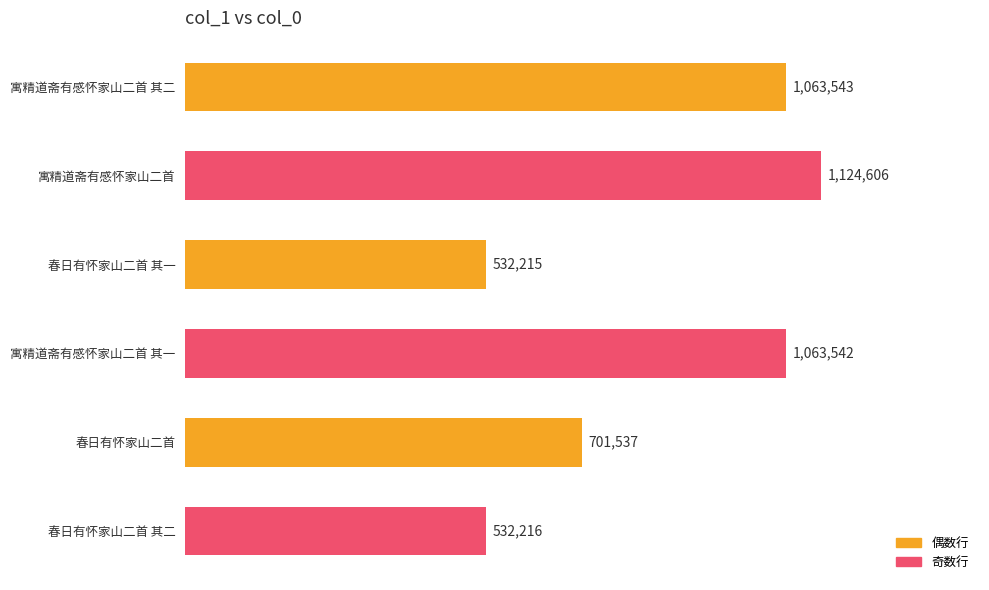

Does the chart contain any negative values?

No